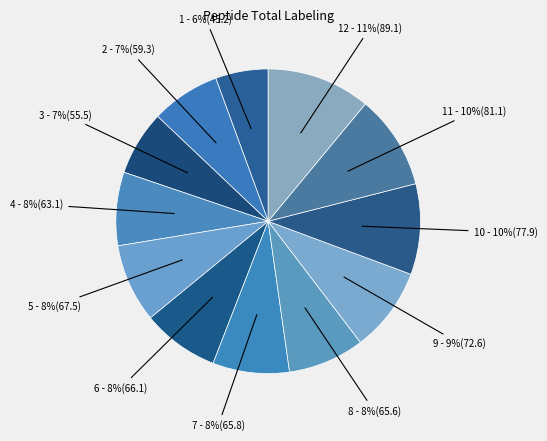

Is it true that 8 - 8%(65.6) is 1% of the pie?

False